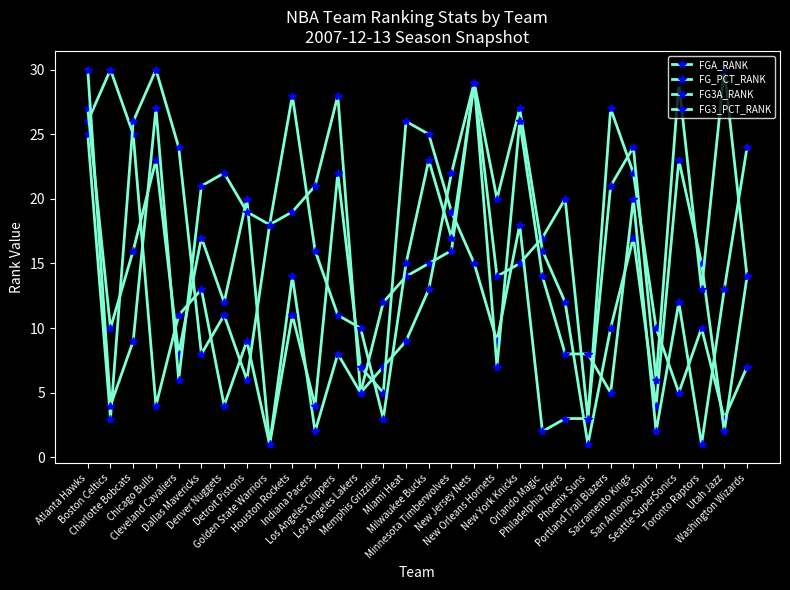

Reading left to right, what are all the values shown in this chart?

FGA_RANK: Atlanta Hawks=26	Boston Celtics=30	Charlotte Bobcats=25	Chicago Bulls=4	Cleveland Cavaliers=11	Dallas Mavericks=13	Denver Nuggets=4	Detroit Pistons=9	Golden State Warriors=1	Houston Rockets=14	Indiana Pacers=2	Los Angeles Clippers=8	Los Angeles Lakers=5	Memphis Grizzlies=12	Miami Heat=14	Milwaukee Bucks=15	Minnesota Timberwolves=16	New Jersey Nets=29	New Orleans Hornets=14	New York Knicks=15	Orlando Magic=17	Philadelphia 76ers=20	Phoenix Suns=3	Portland Trail Blazers=27	Sacramento Kings=22	San Antonio Spurs=10	Seattle SuperSonics=5	Toronto Raptors=10	Utah Jazz=3	Washington Wizards=7
FG_PCT_RANK: Atlanta Hawks=25	Boston Celtics=3	Charlotte Bobcats=26	Chicago Bulls=30	Cleveland Cavaliers=24	Dallas Mavericks=8	Denver Nuggets=11	Detroit Pistons=6	Golden State Warriors=18	Houston Rockets=19	Indiana Pacers=21	Los Angeles Clippers=28	Los Angeles Lakers=5	Memphis Grizzlies=7	Miami Heat=9	Milwaukee Bucks=13	Minnesota Timberwolves=22	New Jersey Nets=29	New Orleans Hornets=20	New York Knicks=27	Orlando Magic=16	Philadelphia 76ers=12	Phoenix Suns=1	Portland Trail Blazers=10	Sacramento Kings=17	San Antonio Spurs=4	Seattle SuperSonics=23	Toronto Raptors=15	Utah Jazz=2	Washington Wizards=14
FG3A_RANK: Atlanta Hawks=27	Boston Celtics=10	Charlotte Bobcats=16	Chicago Bulls=23	Cleveland Cavaliers=8	Dallas Mavericks=17	Denver Nuggets=12	Detroit Pistons=20	Golden State Warriors=1	Houston Rockets=11	Indiana Pacers=4	Los Angeles Clippers=22	Los Angeles Lakers=7	Memphis Grizzlies=5	Miami Heat=26	Milwaukee Bucks=25	Minnesota Timberwolves=19	New Jersey Nets=15	New Orleans Hornets=9	New York Knicks=18	Orlando Magic=2	Philadelphia 76ers=3	Phoenix Suns=3	Portland Trail Blazers=21	Sacramento Kings=24	San Antonio Spurs=6	Seattle SuperSonics=29	Toronto Raptors=13	Utah Jazz=30	Washington Wizards=14
FG3_PCT_RANK: Atlanta Hawks=30	Boston Celtics=4	Charlotte Bobcats=9	Chicago Bulls=27	Cleveland Cavaliers=6	Dallas Mavericks=21	Denver Nuggets=22	Detroit Pistons=19	Golden State Warriors=18	Houston Rockets=28	Indiana Pacers=16	Los Angeles Clippers=11	Los Angeles Lakers=10	Memphis Grizzlies=3	Miami Heat=15	Milwaukee Bucks=23	Minnesota Timberwolves=17	New Jersey Nets=29	New Orleans Hornets=7	New York Knicks=26	Orlando Magic=14	Philadelphia 76ers=8	Phoenix Suns=8	Portland Trail Blazers=5	Sacramento Kings=20	San Antonio Spurs=2	Seattle SuperSonics=12	Toronto Raptors=1	Utah Jazz=13	Washington Wizards=24